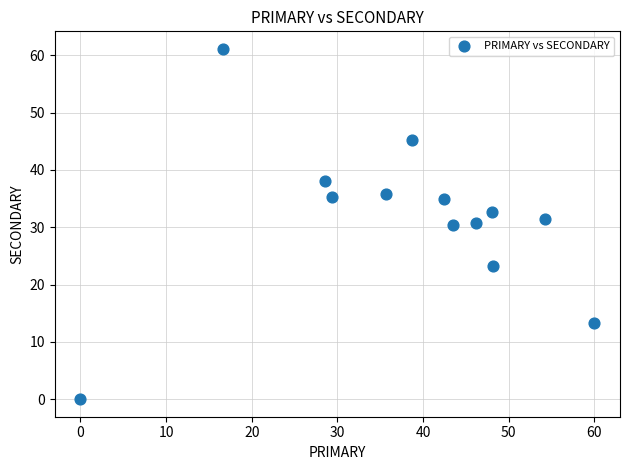

Count the number of points in this scatter plot.

13